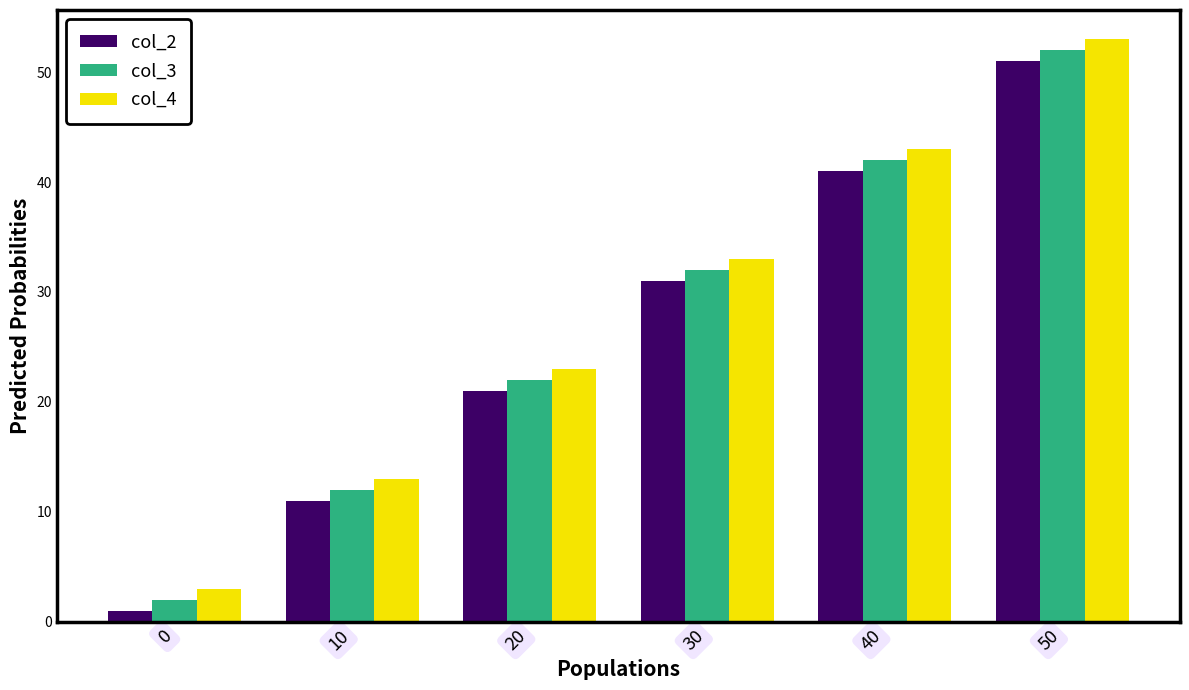

What is the maximum value shown in the chart?

53